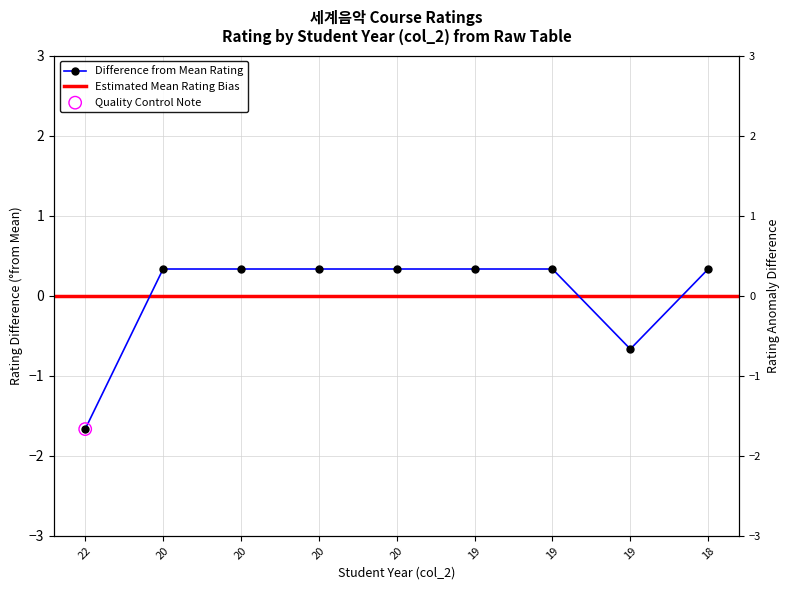

What is the change in value from 22 to 20?

+2.0